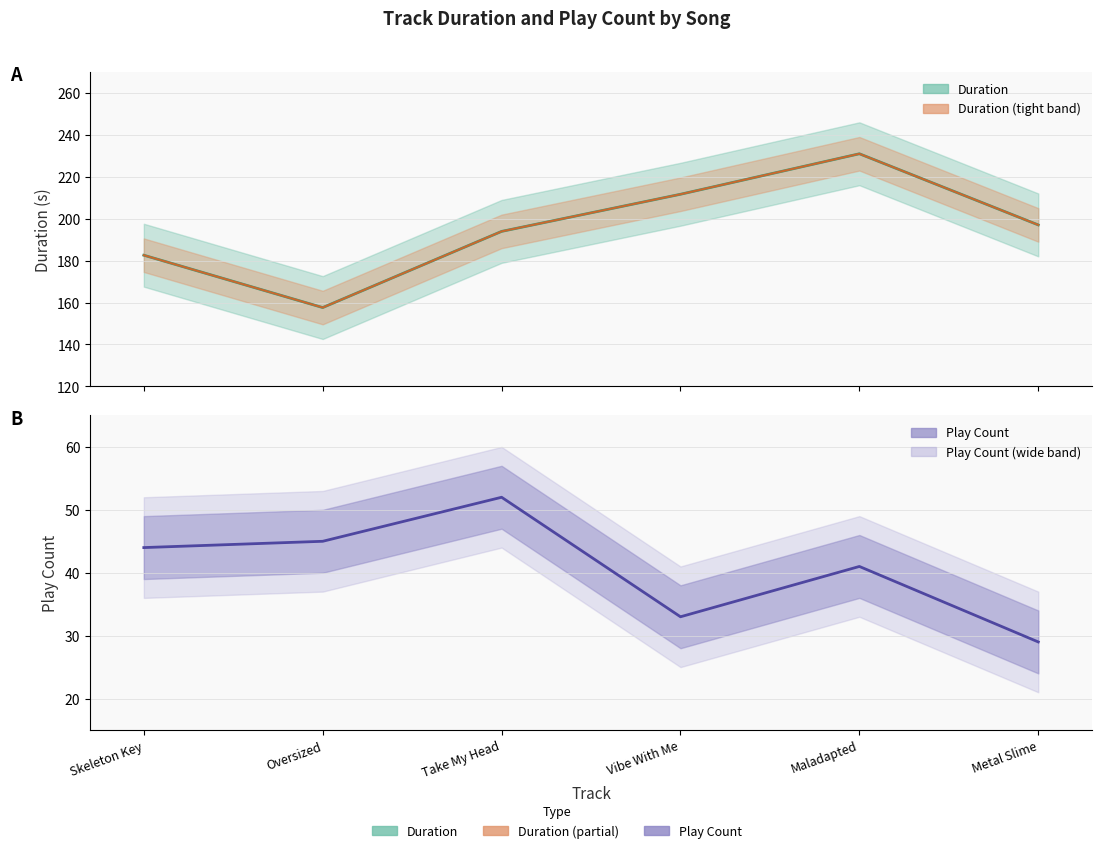

Is it true that Play Count equals 44.0 at Skeleton Key?

True